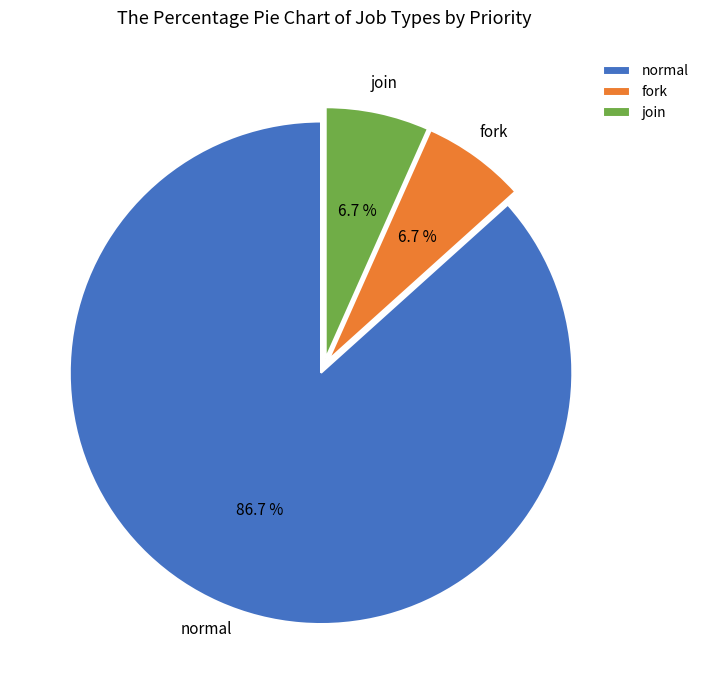

What is the largest slice in the pie chart?

normal